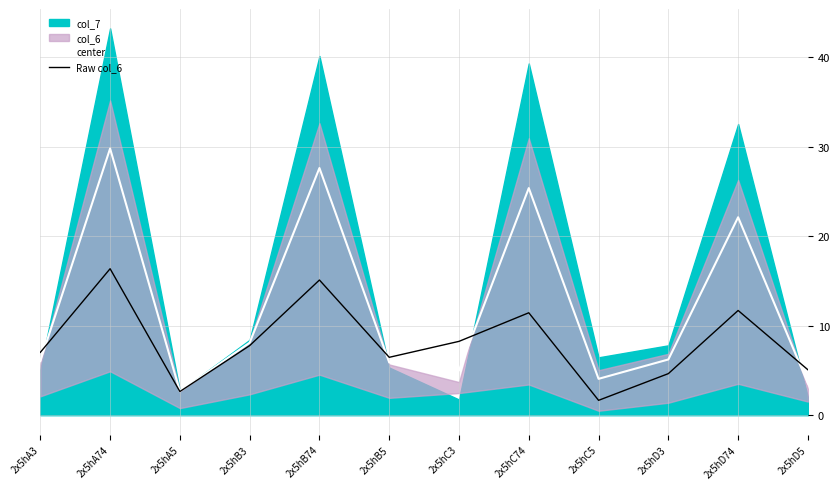

Reading left to right, transcribe all the data shown in this chart.

center: 2x5hA3=6.1	2x5hA74=29.8	2x5hA5=2.7	2x5hB3=8.1	2x5hB74=27.6	2x5hB5=5.9	2x5hC3=5.0	2x5hC74=25.4	2x5hC5=4.1	2x5hD3=6.2	2x5hD74=22.1	2x5hD5=3.5
Raw col_6: 2x5hA3=7.0	2x5hA74=16.4	2x5hA5=2.6	2x5hB3=7.8	2x5hB74=15.1	2x5hB5=6.5	2x5hC3=8.3	2x5hC74=11.4	2x5hC5=1.7	2x5hD3=4.6	2x5hD74=11.7	2x5hD5=5.1